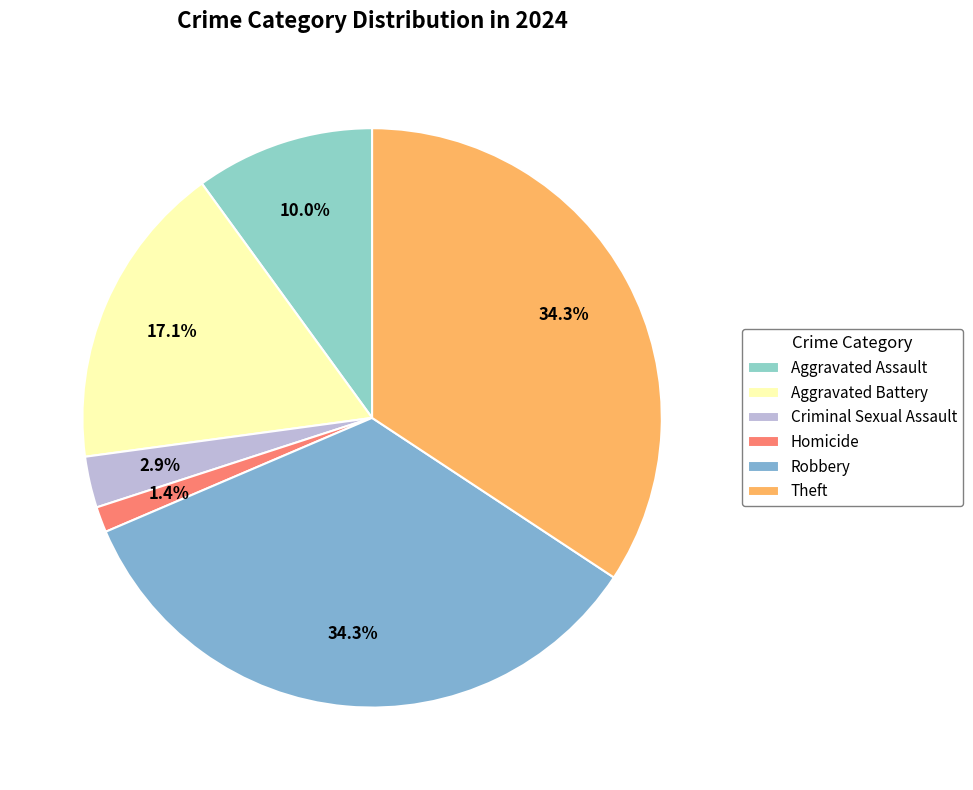

How many segments does this pie chart have?

6